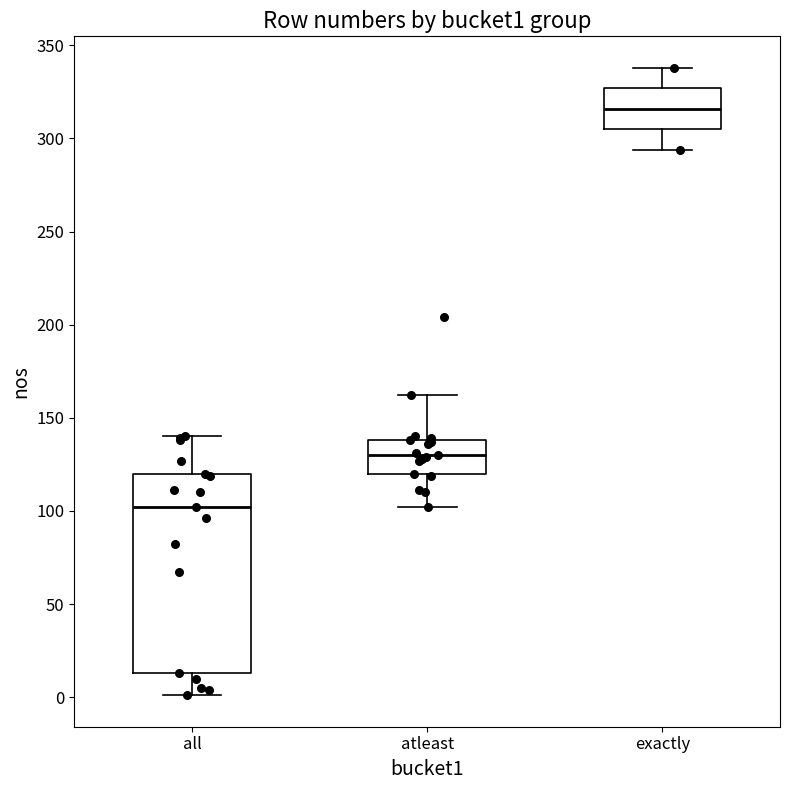

Reading left to right, transcribe this box plot: for each box, give where its median line is, the range the box spans, and where its two whiskers end, as read against the y-axis. The values are not printed on the chart, so give them approximately, as read against the axis.

all: median 100, box 15 to 120, whiskers 0 to 140
atleast: median 130, box 120 to 140, whiskers 100 to 160
exactly: median 315, box 305 to 325, whiskers 295 to 340